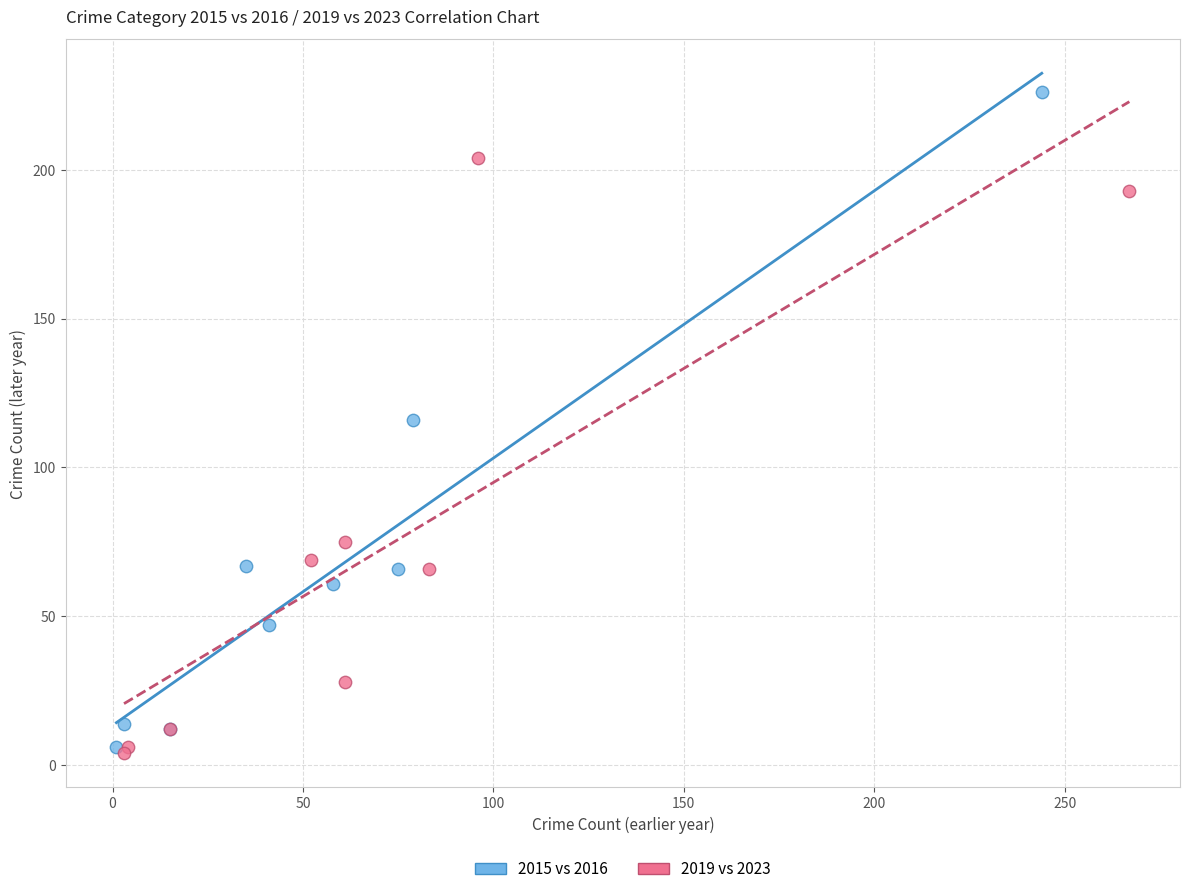

Which series reaches the maximum Y coordinate?

2015 vs 2016